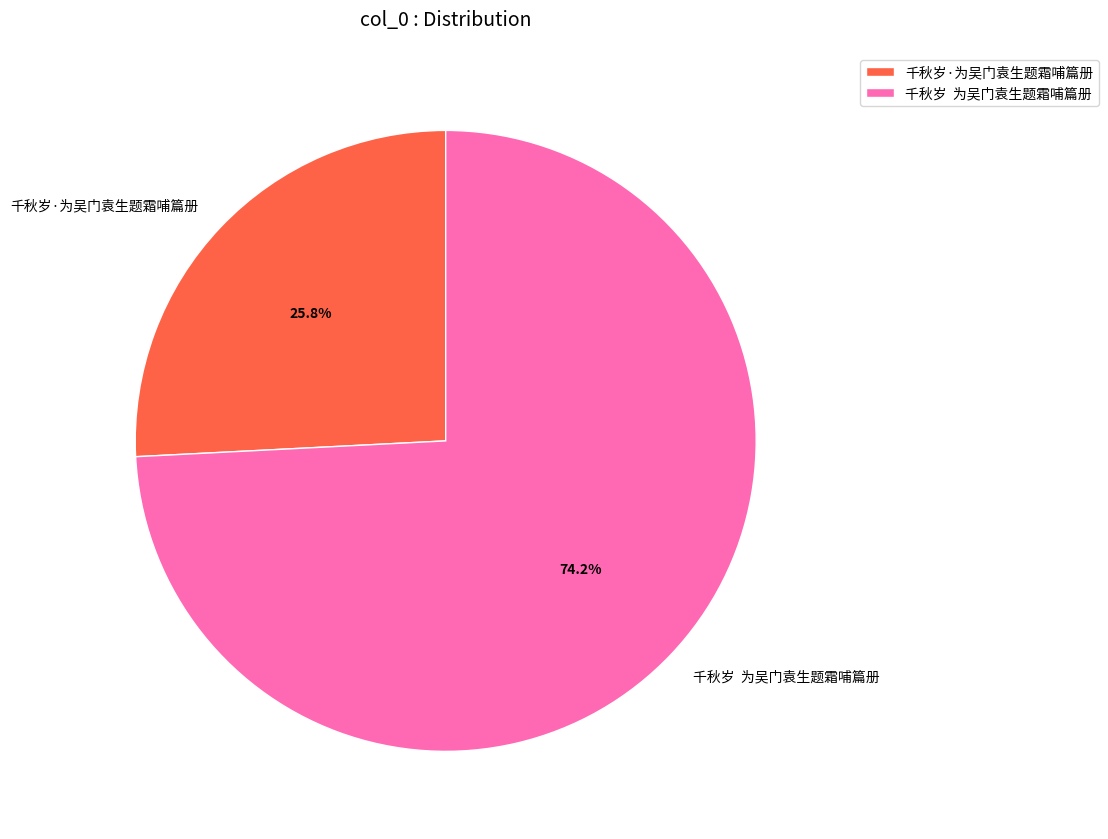

To the nearest percent, what is the difference between the largest and smallest slice percentages?

48%